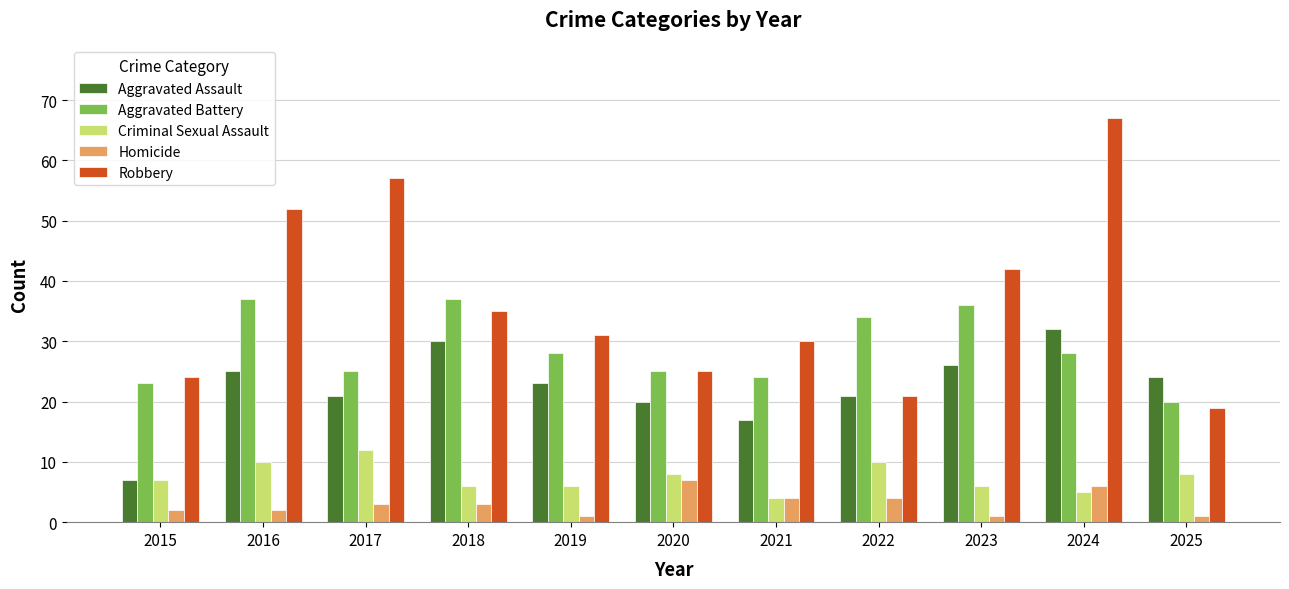

What is the maximum value for Aggravated Assault?

32